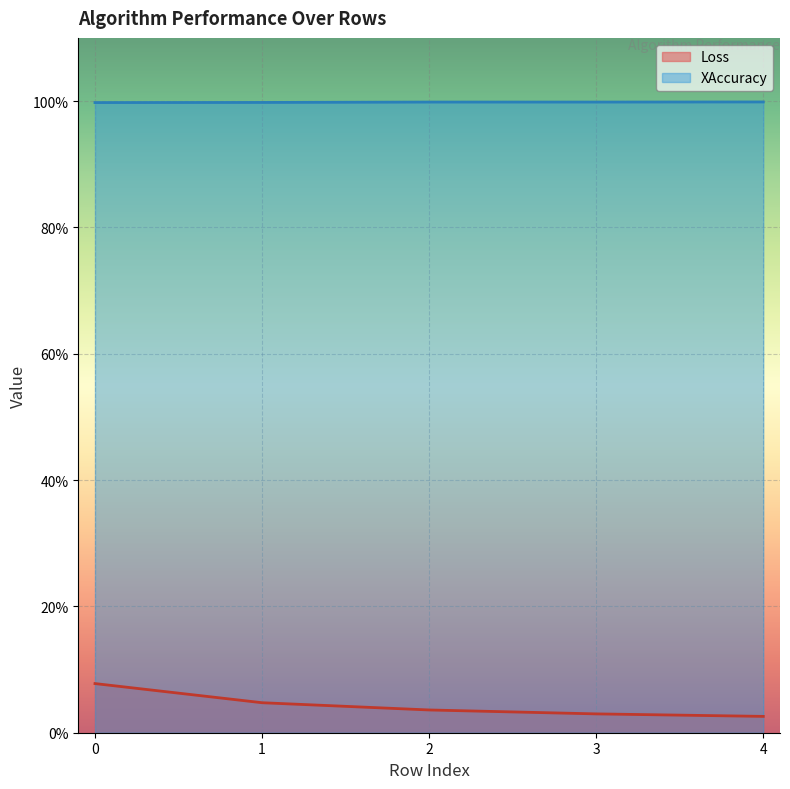

Is the value of XAccuracy at 0 greater than the value of Loss at 3?

Yes